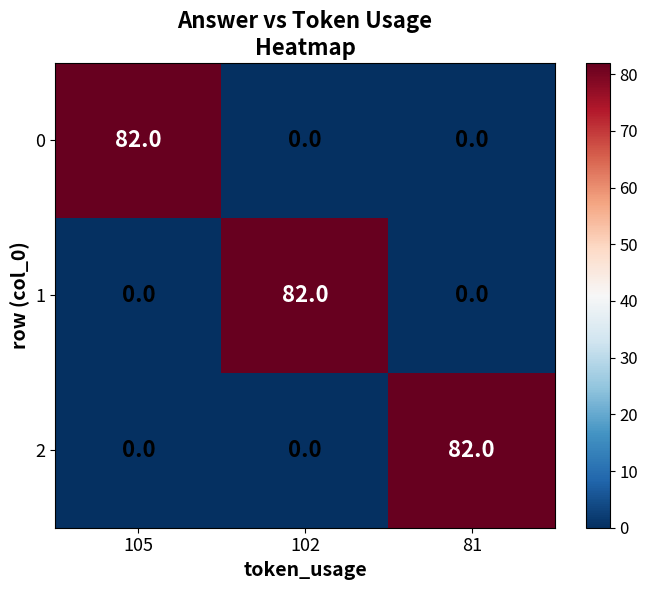

How many 1 values are between 0 and 82?

3